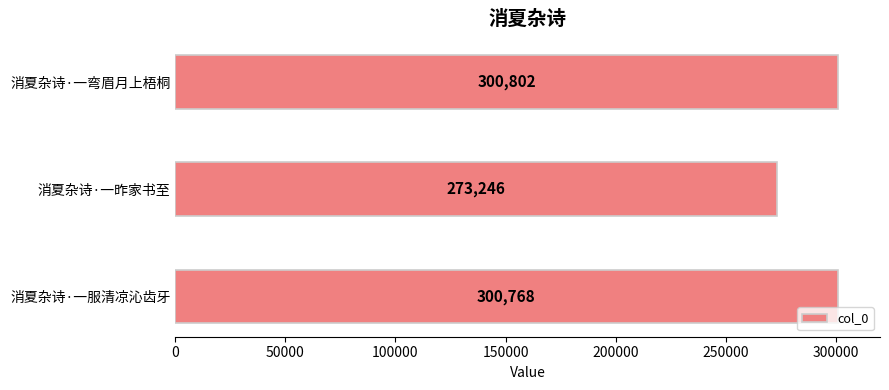

Reading bottom to top, what are all the values shown in this chart?

300768	273246	300802